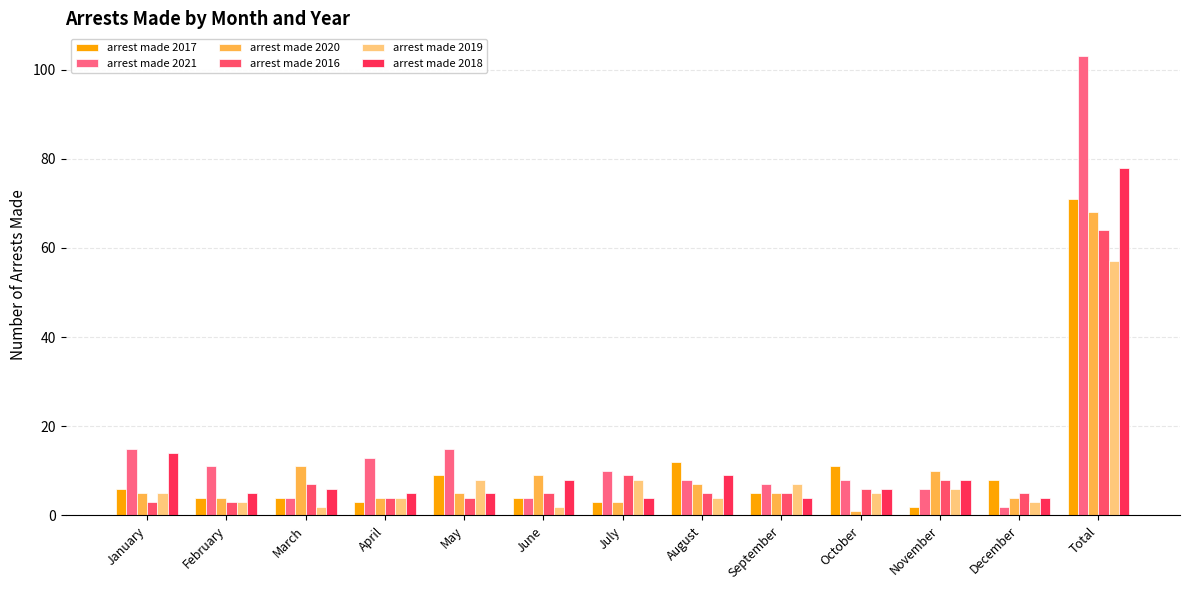

How many data points in arrest made 2018 are less than 6?

6